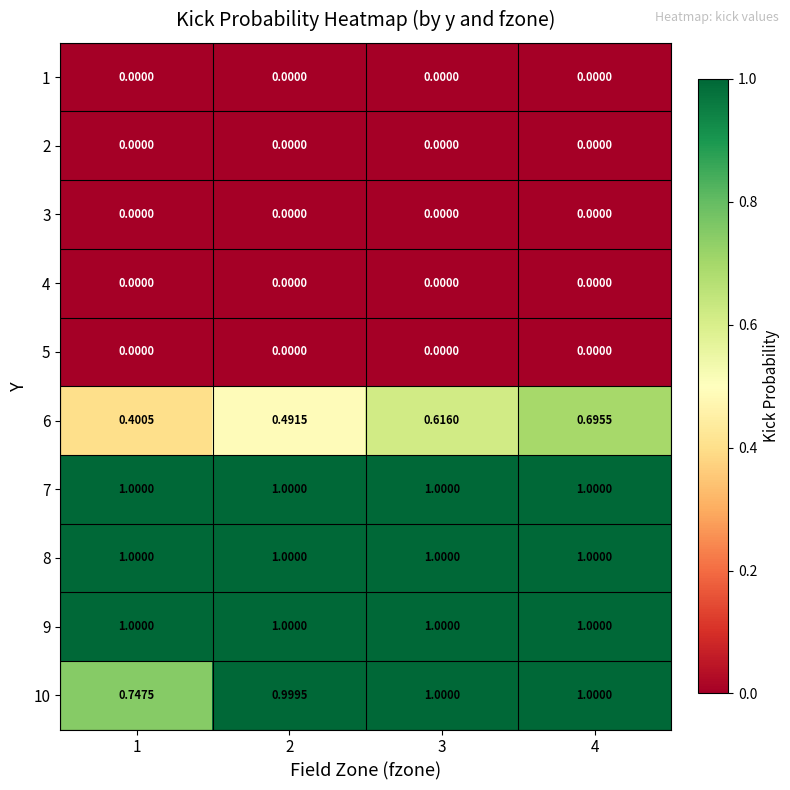

Is the value of 6 at 2 greater than the value of 10 at 4?

No